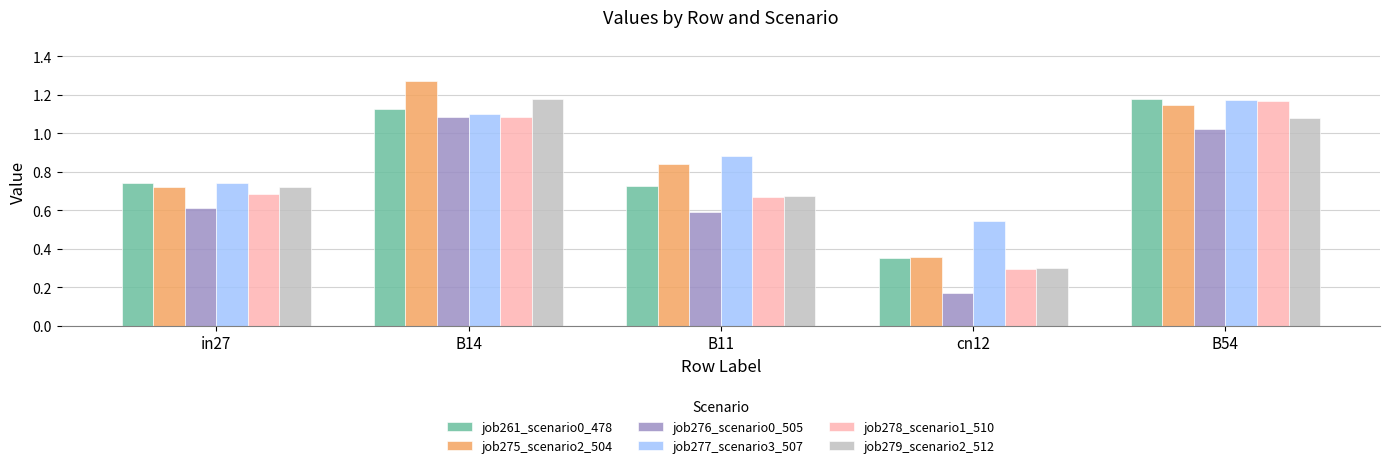

At which label does job278_scenario1_510 reach its peak?

B54